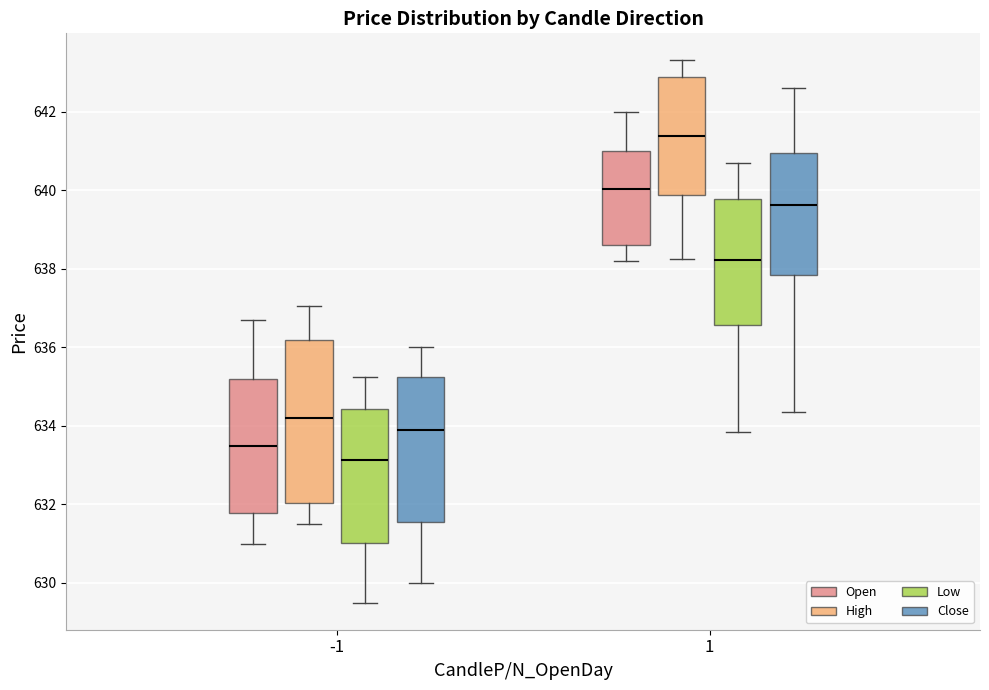

Which box's median line is the highest?

1 (High)